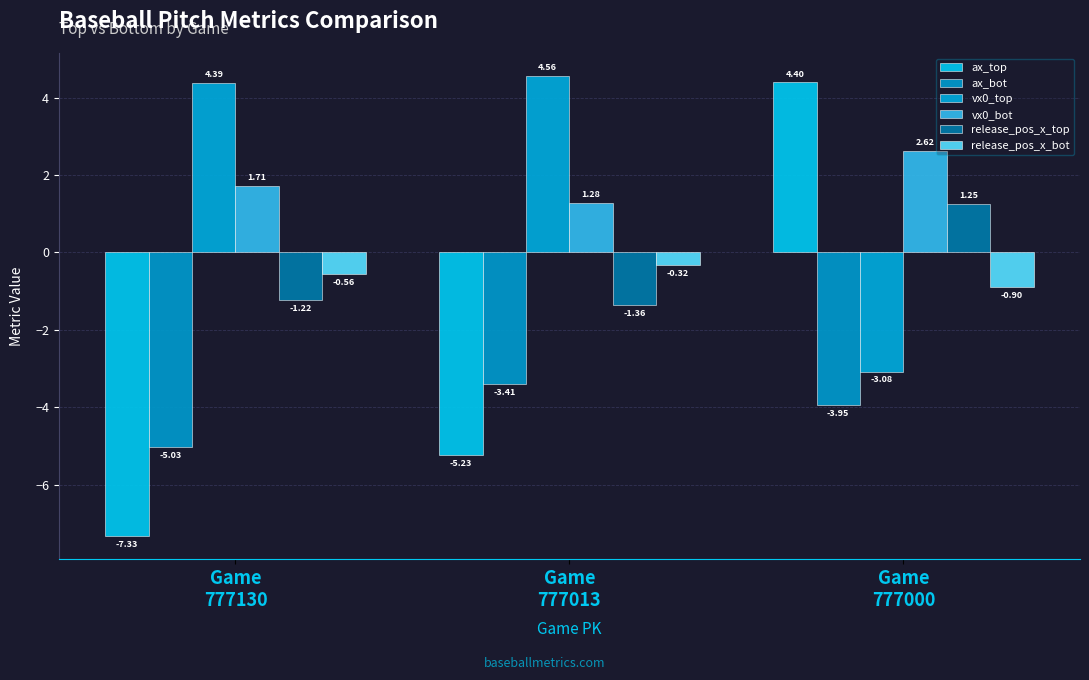

The vx0_bot series shows 1.3 at Game
777013. True or false?

True